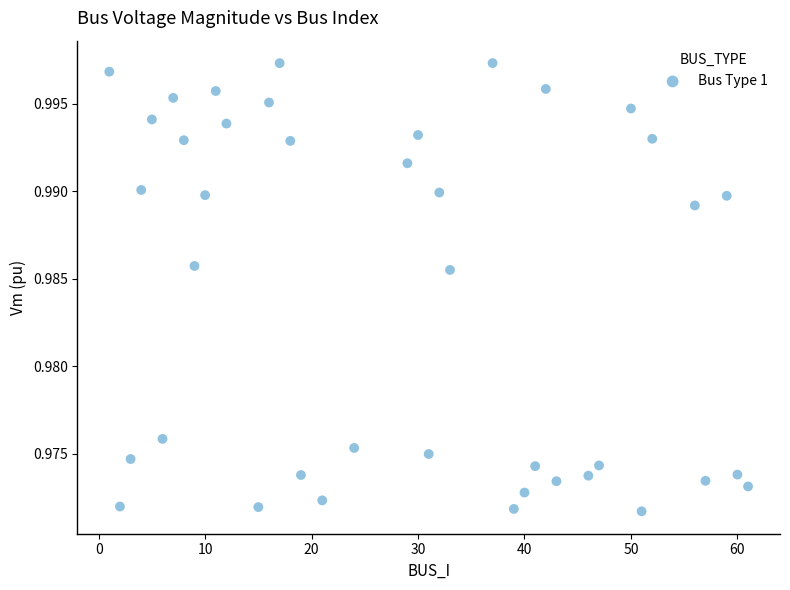

What is the range of X values (max minus min)?

60.0